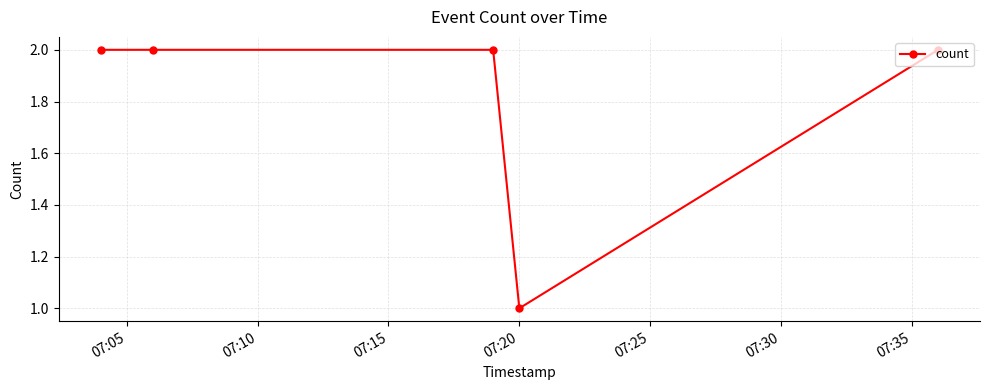

True or false: the data has more than 2 interior local peaks.

False